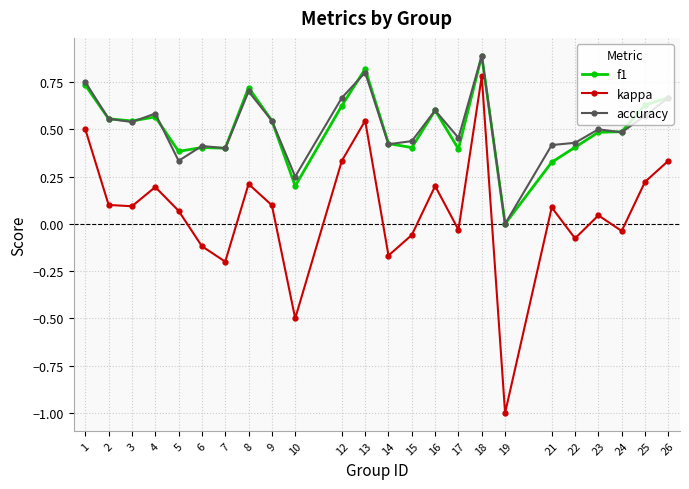

Which series has the widest spread of values?

kappa